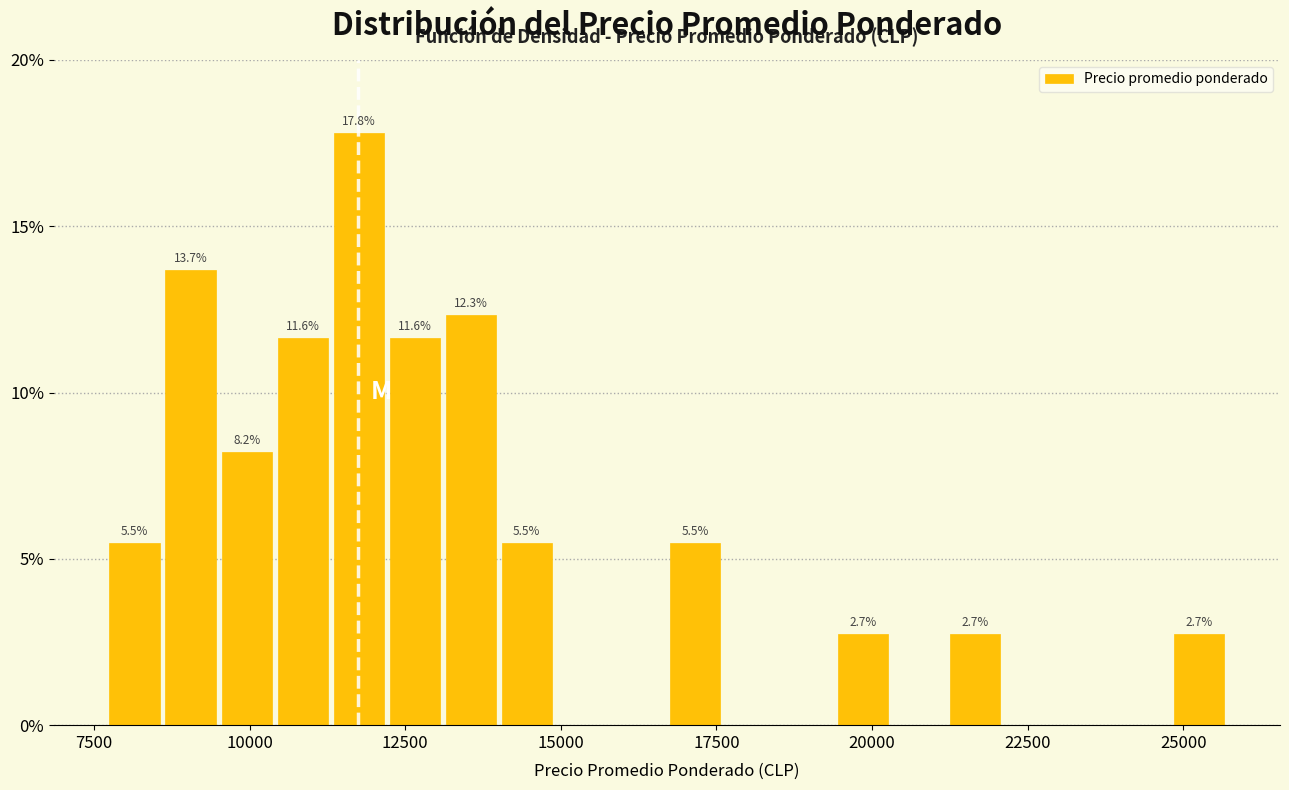

Around what value on the x-axis is the tallest bar? Give the approximate position of its centre, as read against the axis.

12000